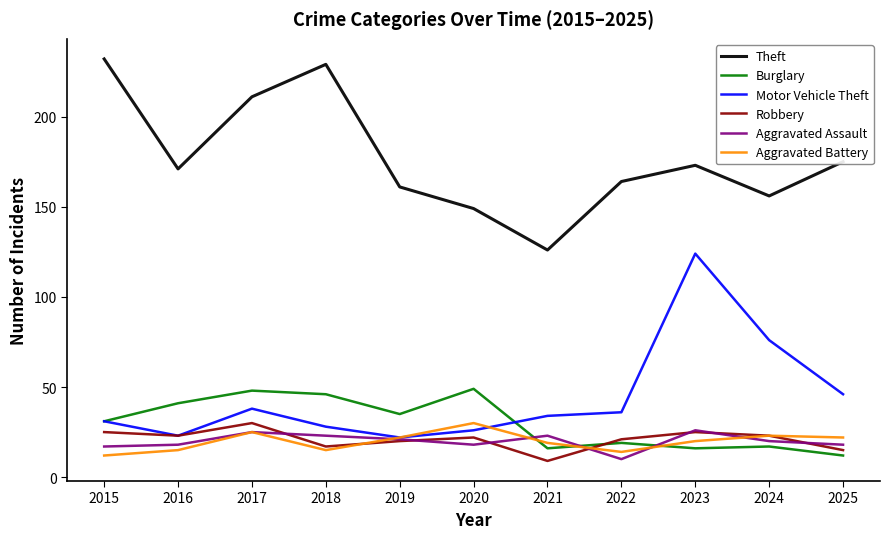

Reading left to right, extract all data points from this chart.

Theft: 232	171	211	229	161	149	126	164	173	156	175
Burglary: 31	41	48	46	35	49	16	19	16	17	12
Motor Vehicle Theft: 31	23	38	28	22	26	34	36	124	76	46
Robbery: 25	23	30	17	20	22	9	21	25	23	15
Aggravated Assault: 17	18	25	23	21	18	23	10	26	20	18
Aggravated Battery: 12	15	25	15	22	30	19	14	20	23	22